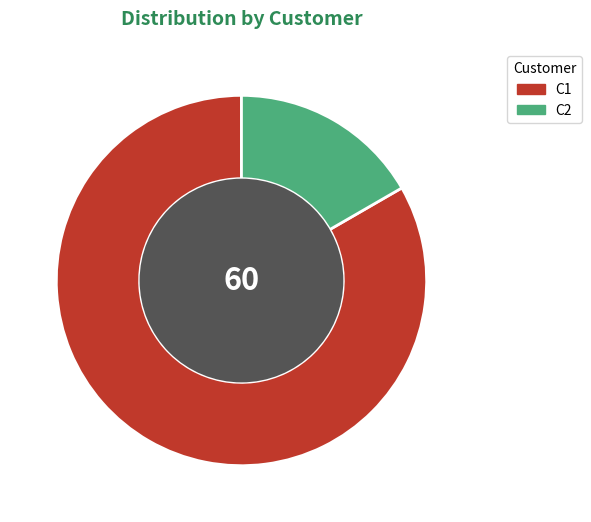

Which slice is the smallest?

C2